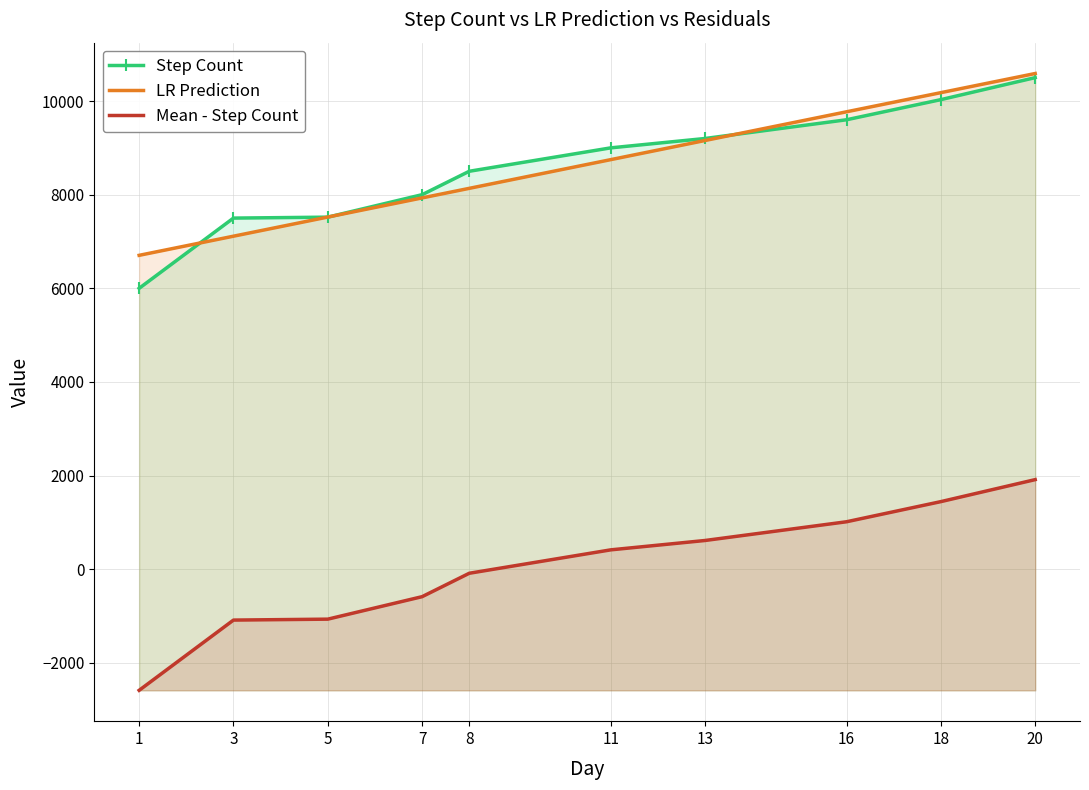

The value of Step Count at 18 is 6277.8. True or false?

False